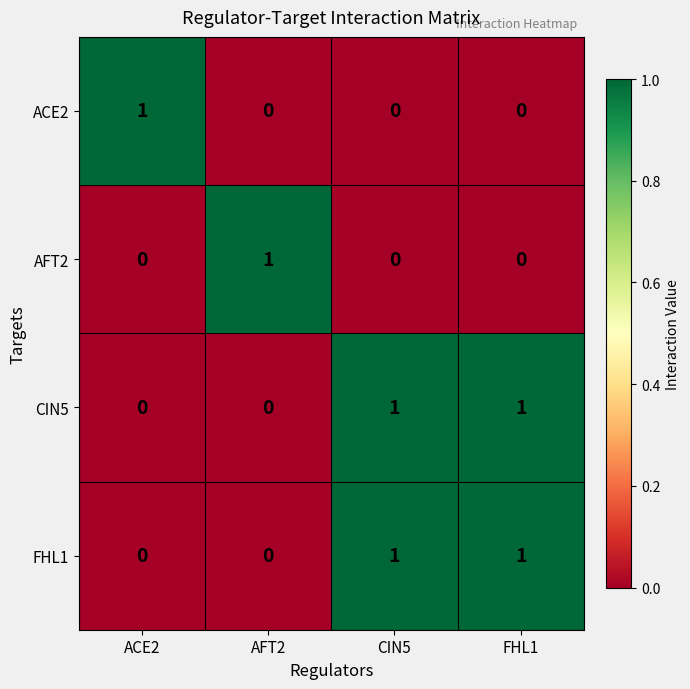

How many categories are shown in the chart?

4